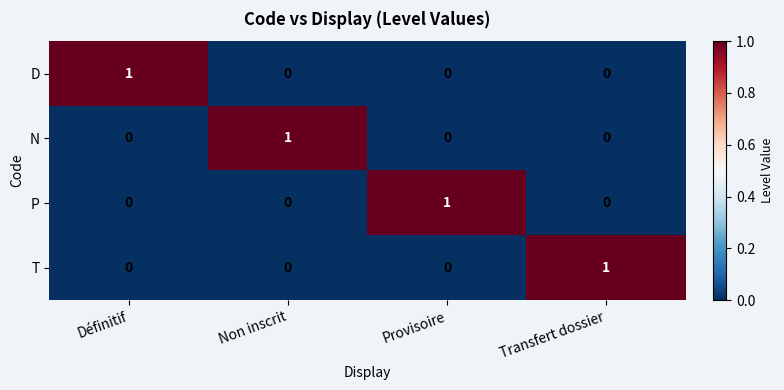

What is the total value across all series at Définitif?

1